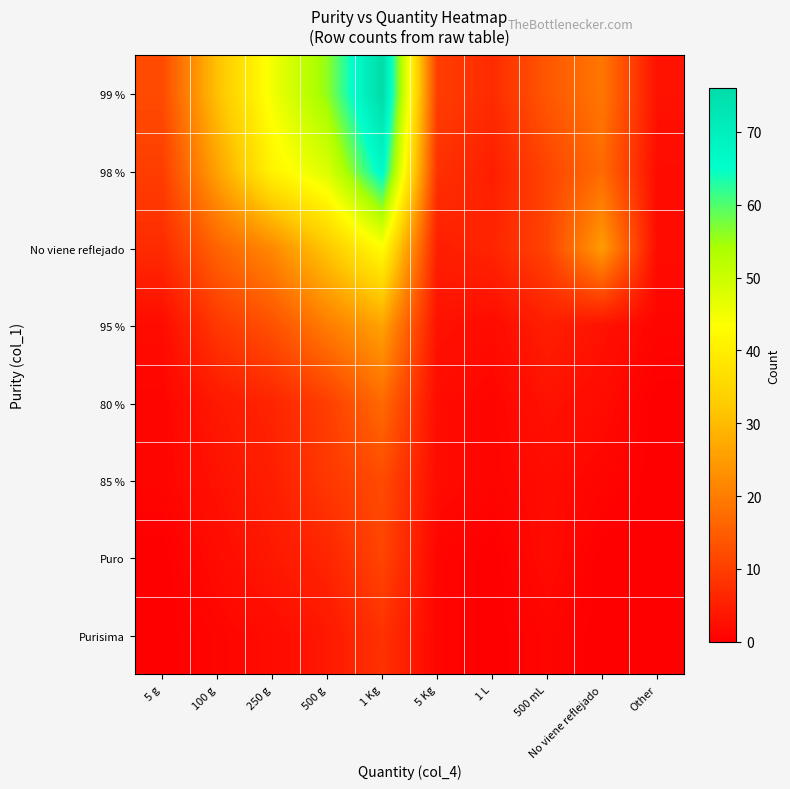

Reading left to right, what are all the values shown in this chart?

99 %: 5 g=12	100 g=31	250 g=45	500 g=56	1 Kg=76	5 Kg=10	1 L=7	500 mL=14	No viene reflejado=19	Other=3
98 %: 5 g=10	100 g=26	250 g=41	500 g=48	1 Kg=67	5 Kg=8	1 L=5	500 mL=11	No viene reflejado=17	Other=2
No viene reflejado: 5 g=7	100 g=16	250 g=22	500 g=32	1 Kg=43	5 Kg=5	1 L=6	500 mL=11	No viene reflejado=25	Other=2
95 %: 5 g=2	100 g=9	250 g=13	500 g=20	1 Kg=26	5 Kg=3	1 L=2	500 mL=5	No viene reflejado=3	Other=1
80 %: 5 g=1	100 g=4	250 g=6	500 g=10	1 Kg=17	5 Kg=2	1 L=1	500 mL=3	No viene reflejado=2	Other=0
85 %: 5 g=1	100 g=3	250 g=5	500 g=9	1 Kg=12	5 Kg=2	1 L=1	500 mL=2	No viene reflejado=1	Other=0
Puro: 5 g=0	100 g=2	250 g=4	500 g=6	1 Kg=11	5 Kg=1	1 L=0	500 mL=2	No viene reflejado=0	Other=0
Purisima: 5 g=0	100 g=1	250 g=2	500 g=4	1 Kg=8	5 Kg=1	1 L=0	500 mL=1	No viene reflejado=0	Other=0